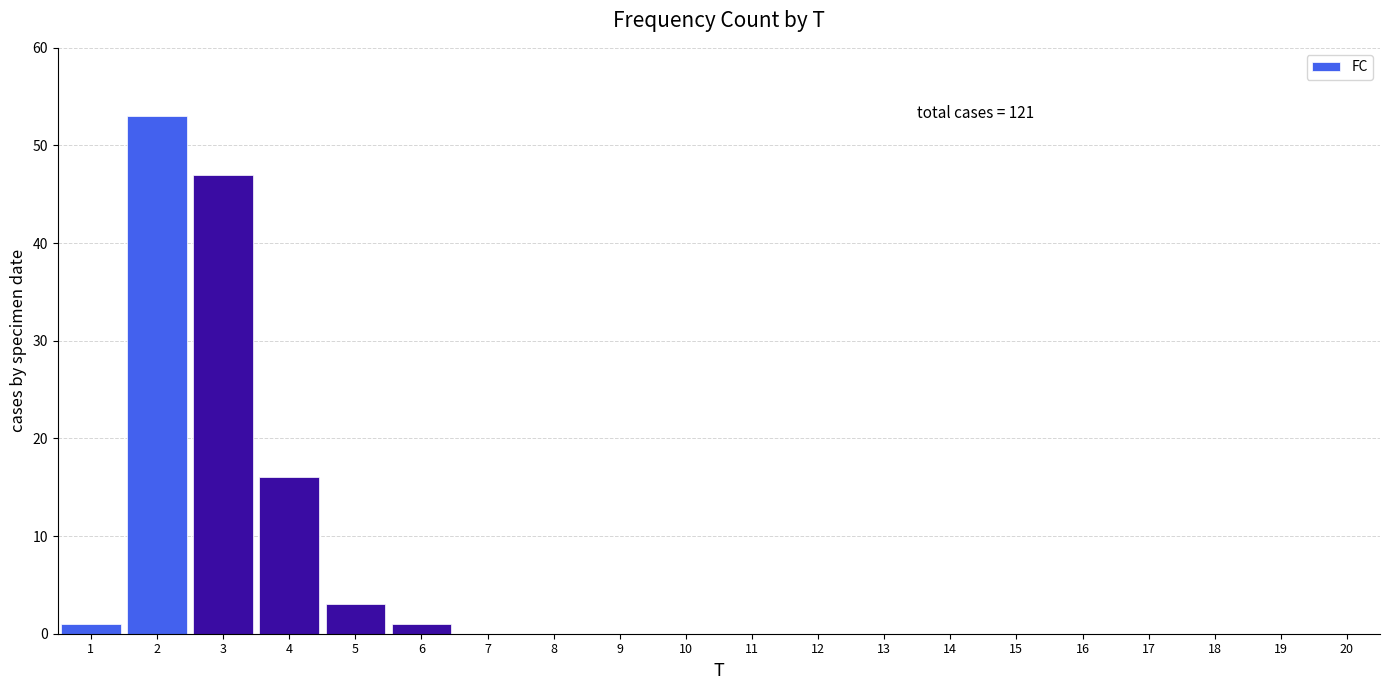

Reading right to left, transcribe all the data shown in this chart.

20=0	19=0	18=0	17=0	16=0	15=0	14=0	13=0	12=0	11=0	10=0	9=0	8=0	7=0	6=1	5=3	4=16	3=47	2=53	1=1